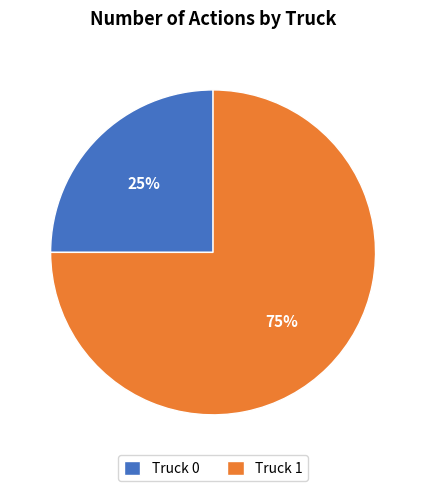

To the nearest percent, what is the combined percentage of Truck 0 and Truck 1?

100%